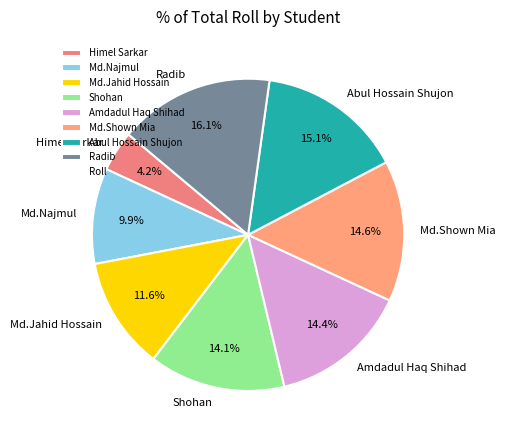

Which slice is the largest?

Radib